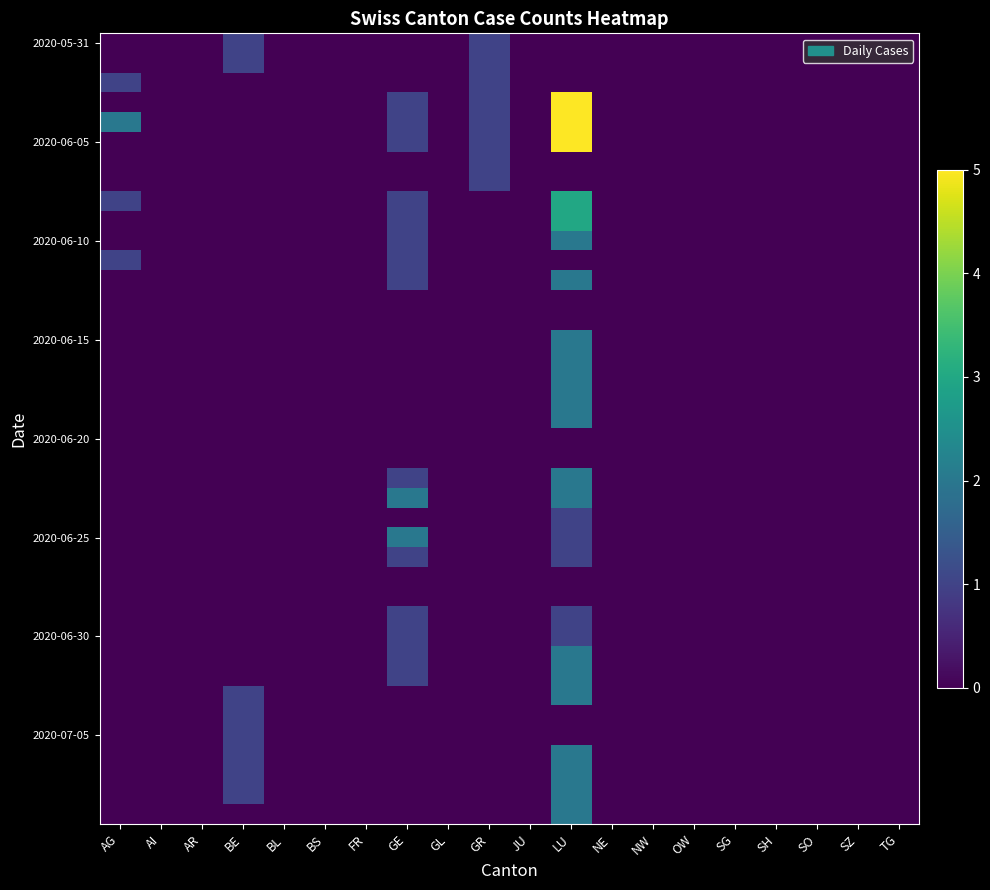

How many distinct data groups are displayed?

40